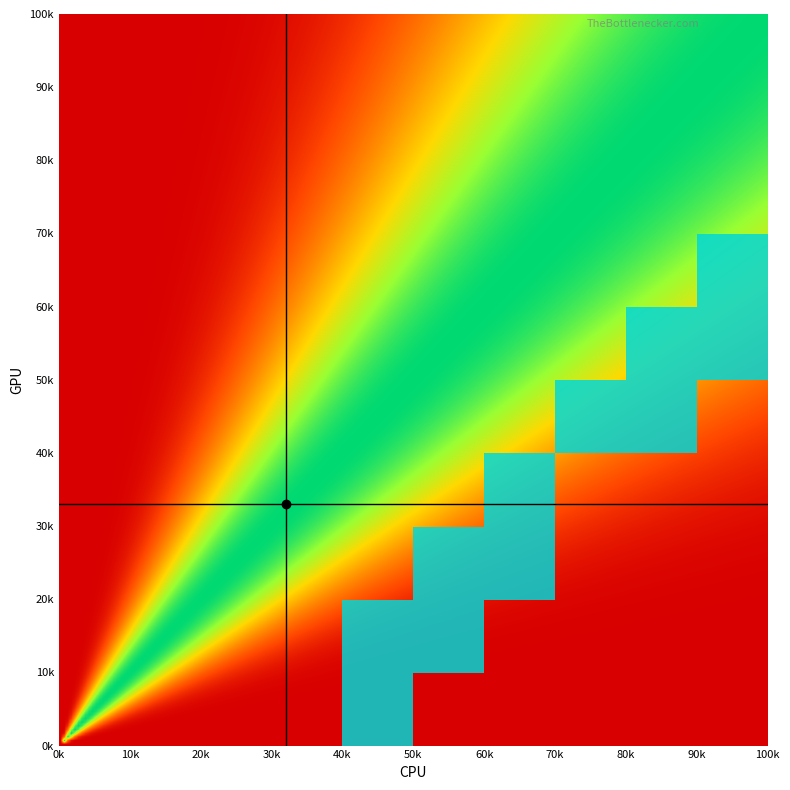

Reading left to right, what are all the values shown in this chart?

1: 1=0	2=0	3=0	4=0	5=1	6=0	7=0	8=0	9=0	10=0
2: 1=0	2=0	3=0	4=0	5=1	6=1	7=0	8=0	9=0	10=0
3: 1=0	2=0	3=0	4=0	5=0	6=1	7=1	8=0	9=0	10=0
4: 1=0	2=0	3=0	4=0	5=0	6=0	7=1	8=0	9=0	10=0
5: 1=0	2=0	3=0	4=0	5=0	6=0	7=0	8=1	9=1	10=0
6: 1=0	2=0	3=0	4=0	5=0	6=0	7=0	8=0	9=1	10=1
7: 1=0	2=0	3=0	4=0	5=0	6=0	7=0	8=0	9=0	10=1